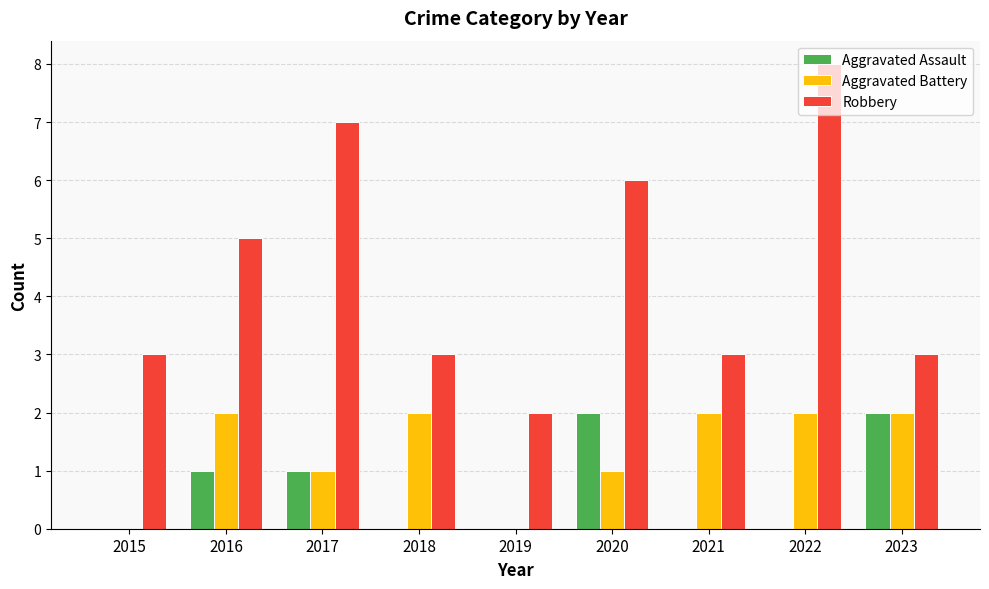

True or false: Aggravated Battery has a value of 0 at 2015.

True